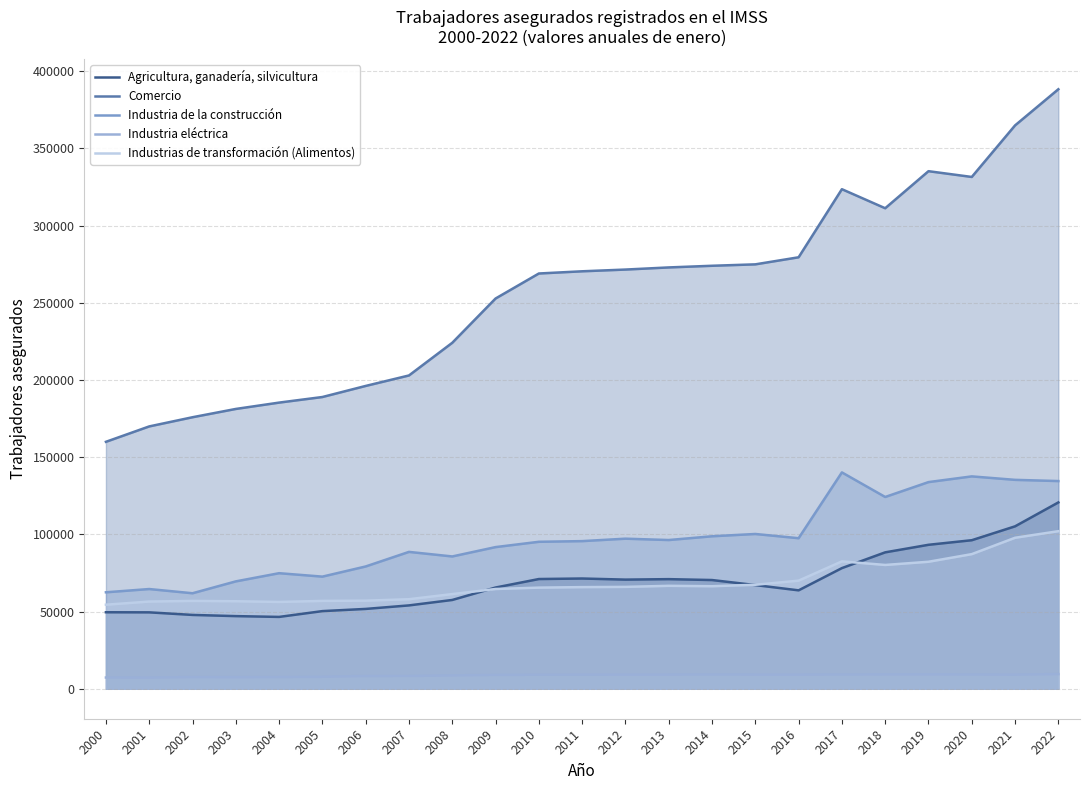

Which category has the lowest value in the Industria de la construcción series?

2002